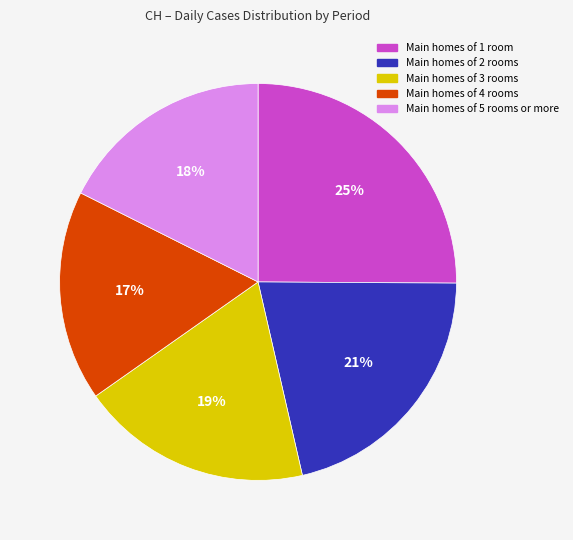

To the nearest percent, what is the difference between the largest and smallest slice percentages?

8%